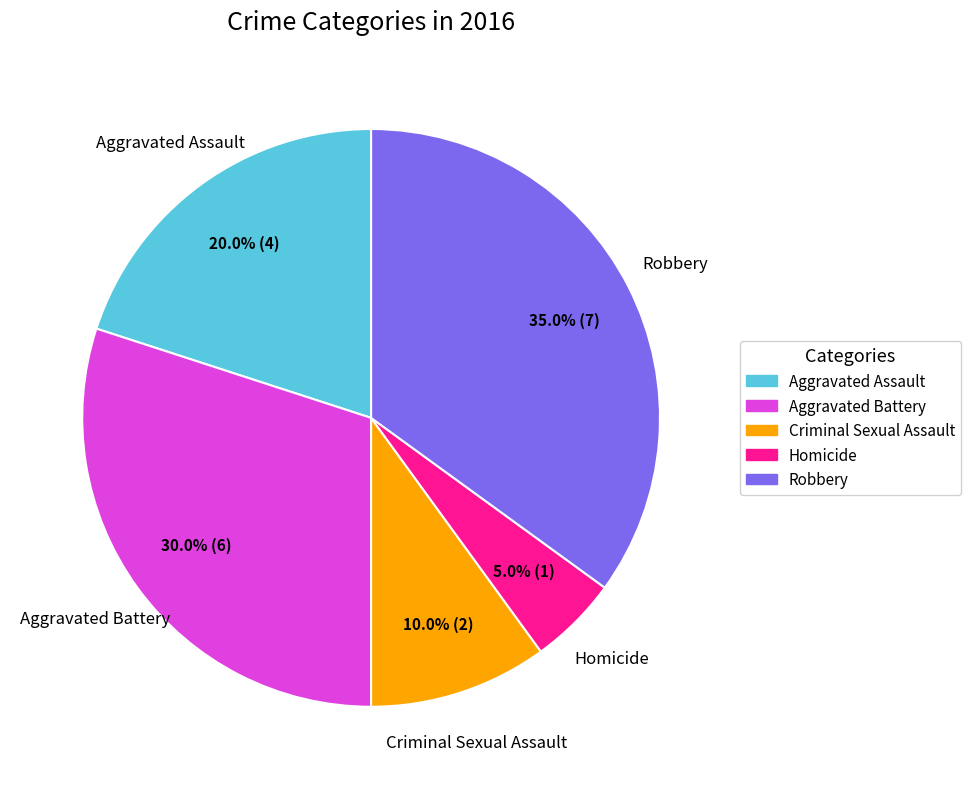

Is it true that Aggravated Battery is 30% of the pie?

True